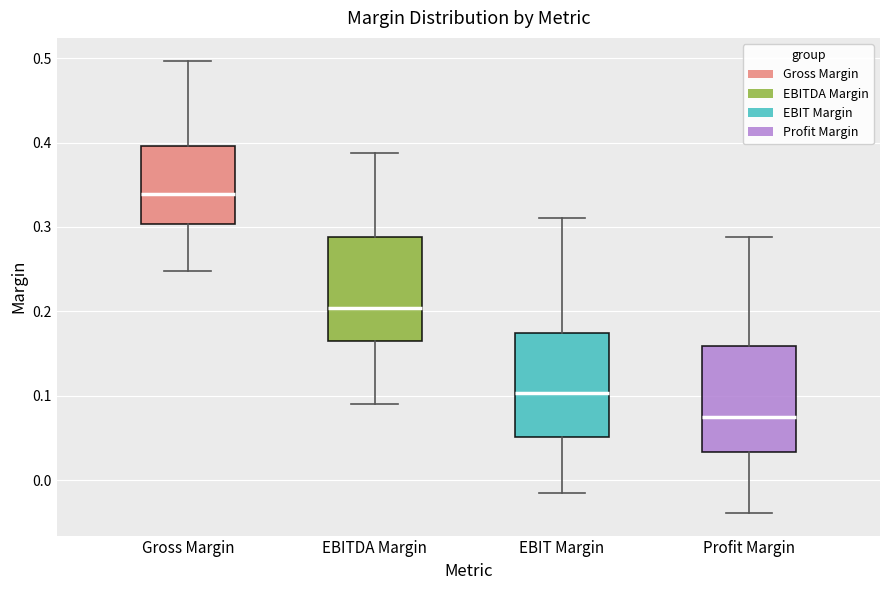

Reading left to right, read every box against the y-axis: the position of its median line, the range the box covers, and the ends of its whiskers. The values are not printed on the chart, so give them approximately, as read against the axis.

Gross Margin: median 0.34, box 0.30 to 0.40, whiskers 0.25 to 0.50
EBITDA Margin: median 0.20, box 0.16 to 0.29, whiskers 0.09 to 0.39
EBIT Margin: median 0.10, box 0.05 to 0.17, whiskers -0.01 to 0.31
Profit Margin: median 0.08, box 0.03 to 0.16, whiskers -0.04 to 0.29